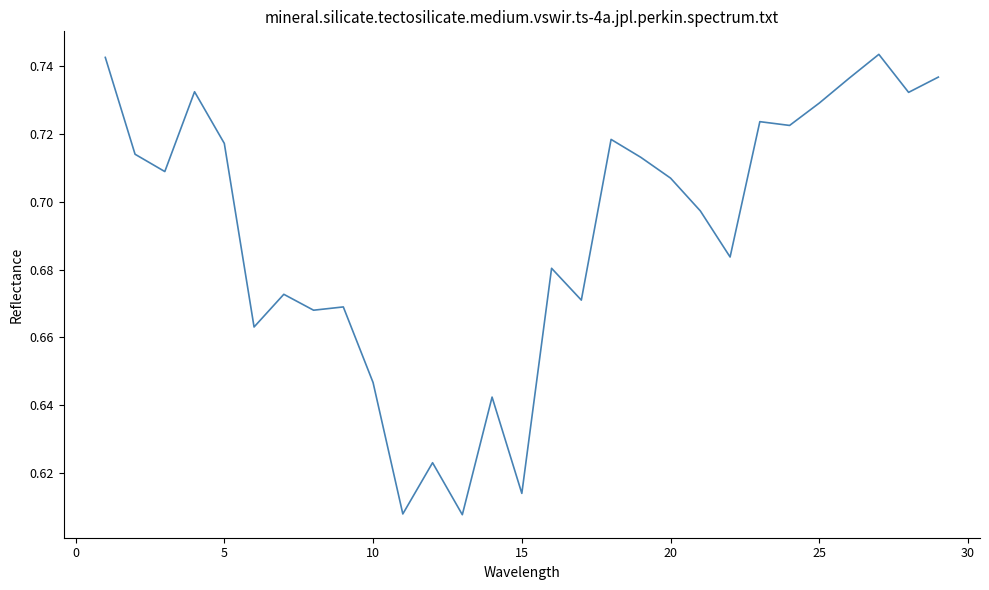

How many series are shown in this chart?

1